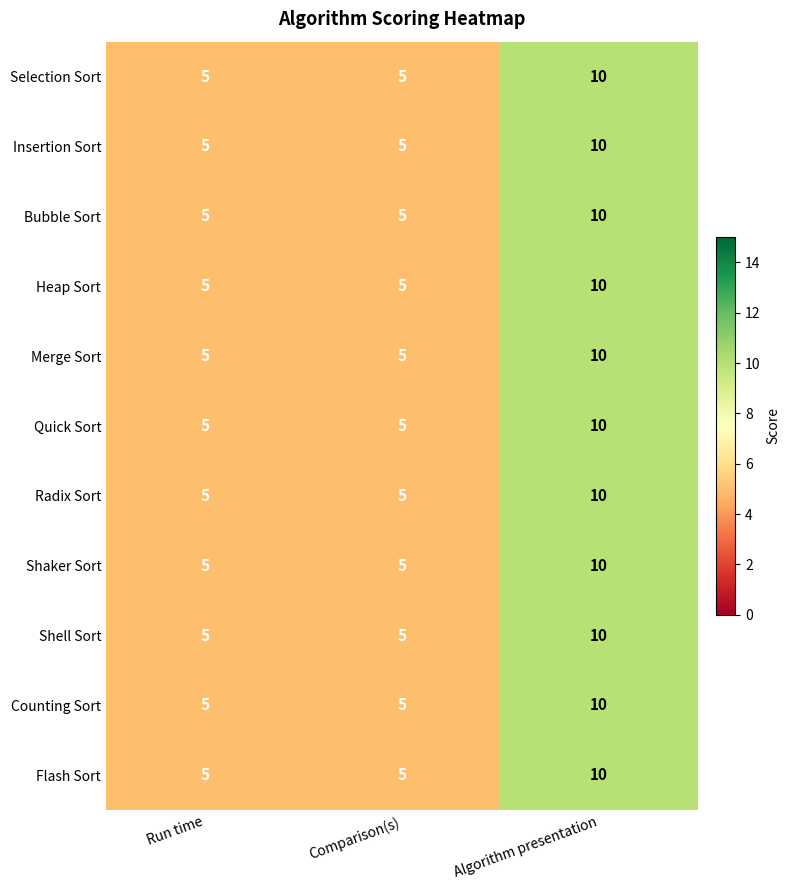

Is it true that Quick Sort equals 5 at Run time?

True